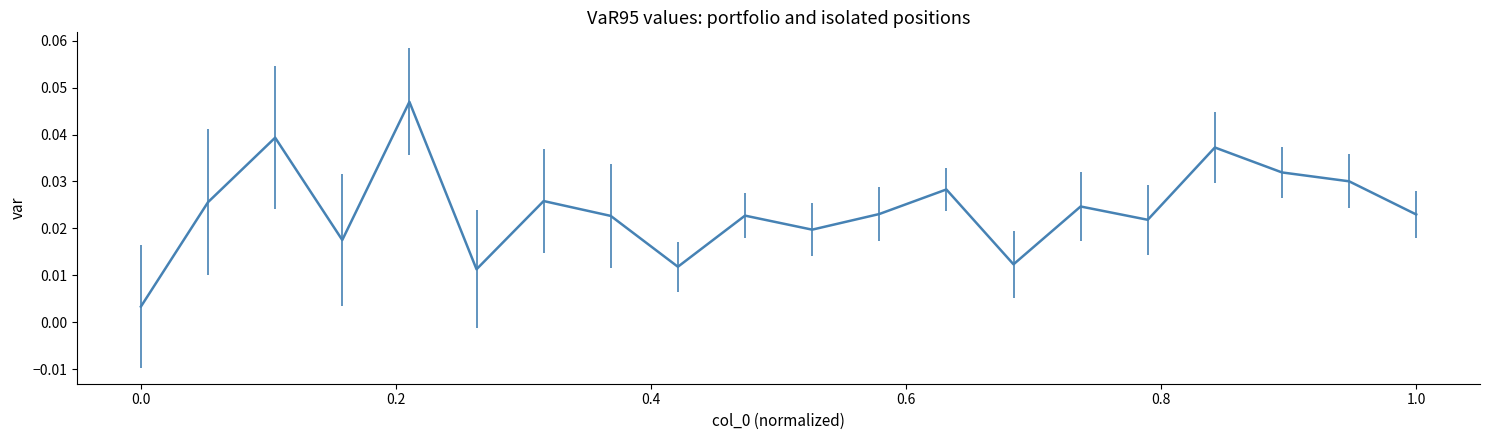

Does the chart display data point markers on the line(s)?

No